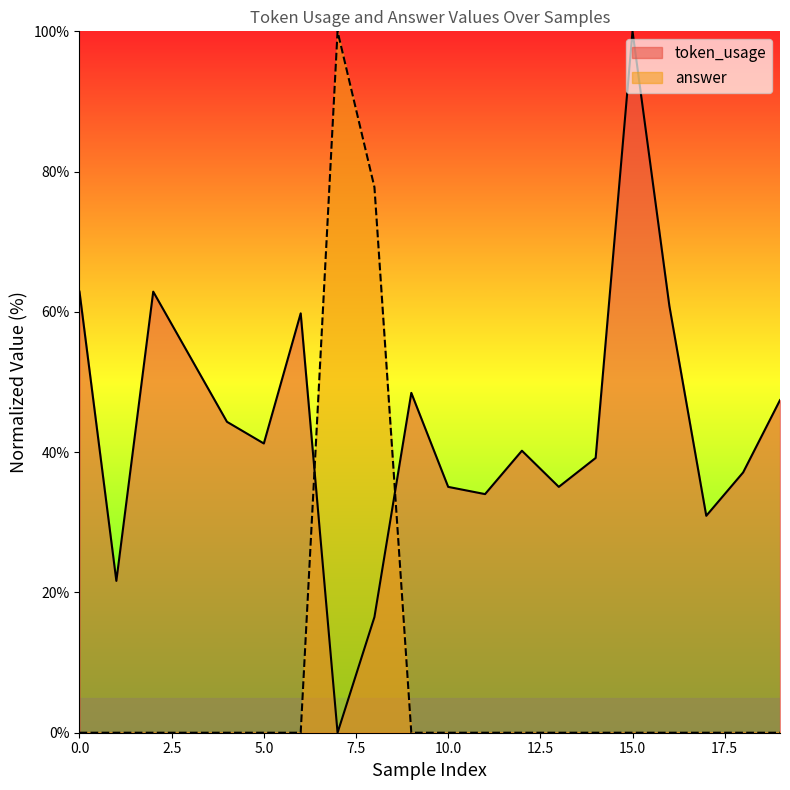

True or false: answer and token_usage cross at least once.

True